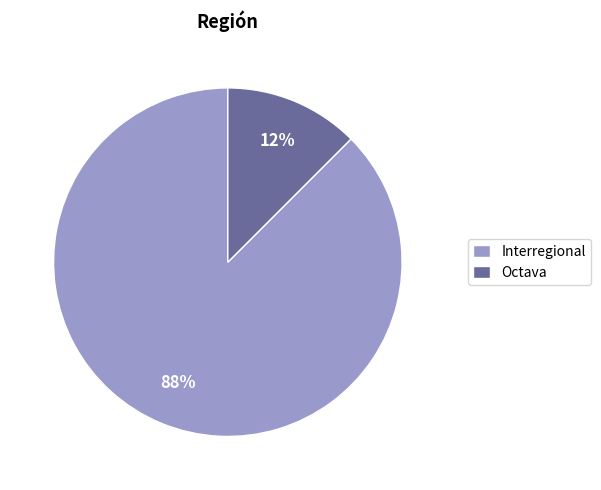

Does Interregional represent more than half of the total?

Yes